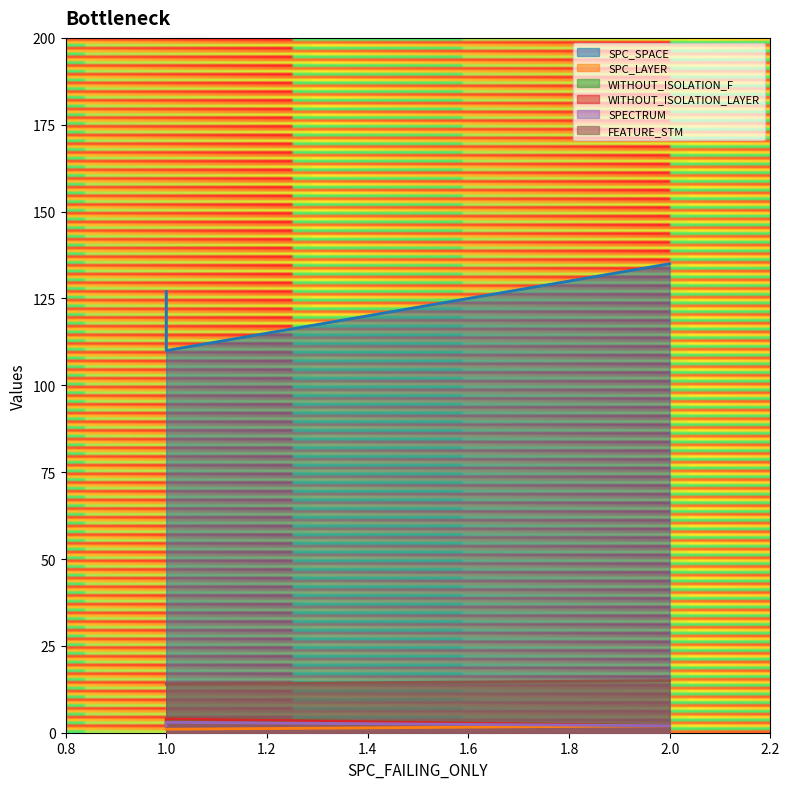

Does the chart have visible grid lines?

No